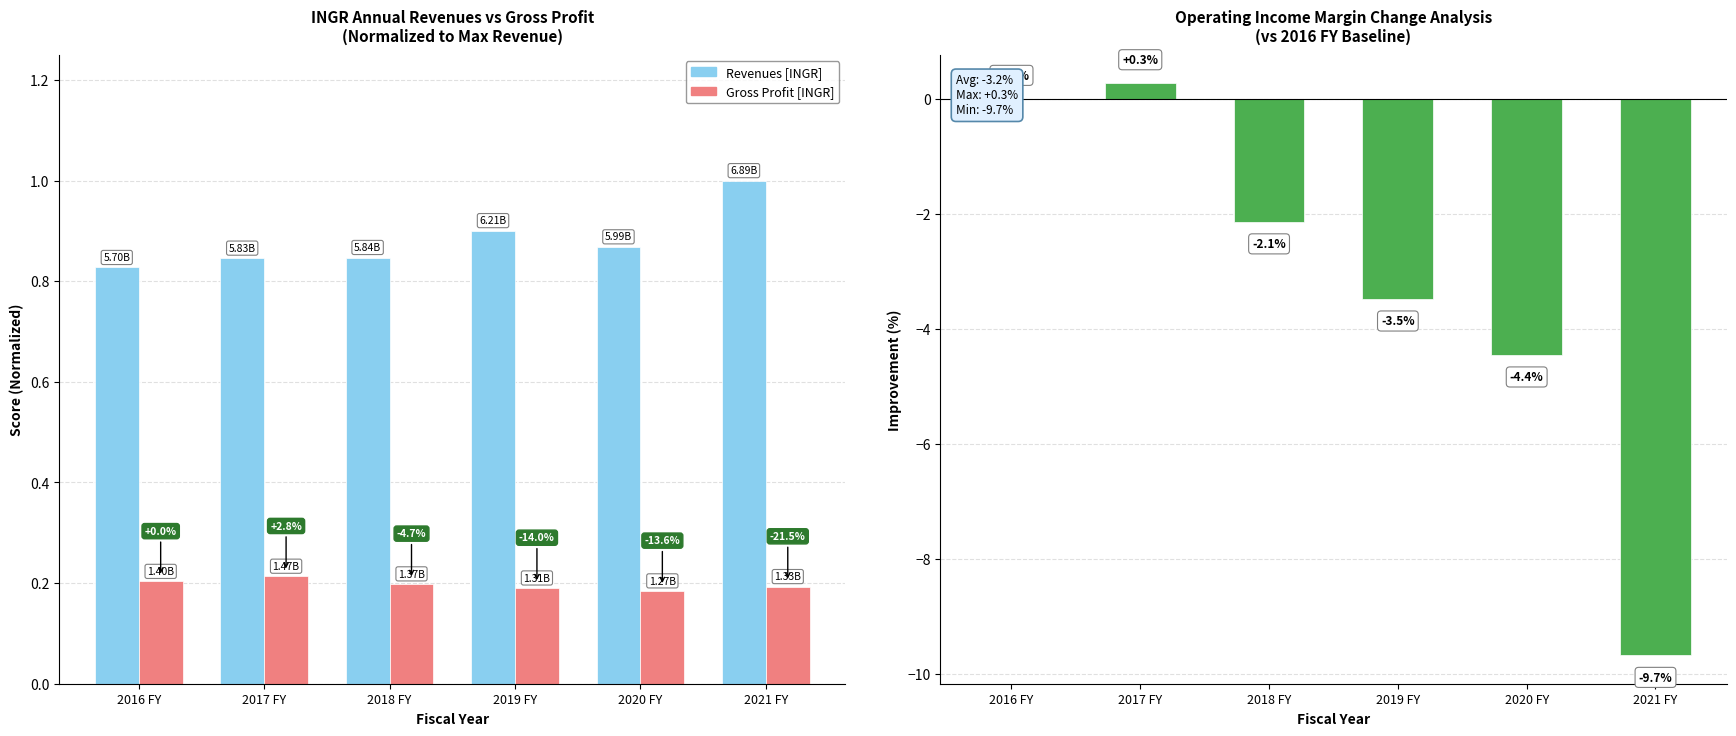

Rank the series by their maximum value, from lowest to highest.

Gross Profit [INGR], Op. Margin Change [INGR], Revenues [INGR]